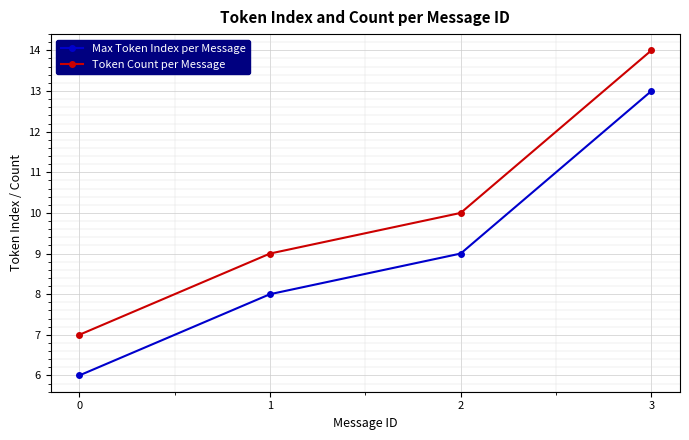

What is the approximate value of Max Token Index per Message at 1?

8